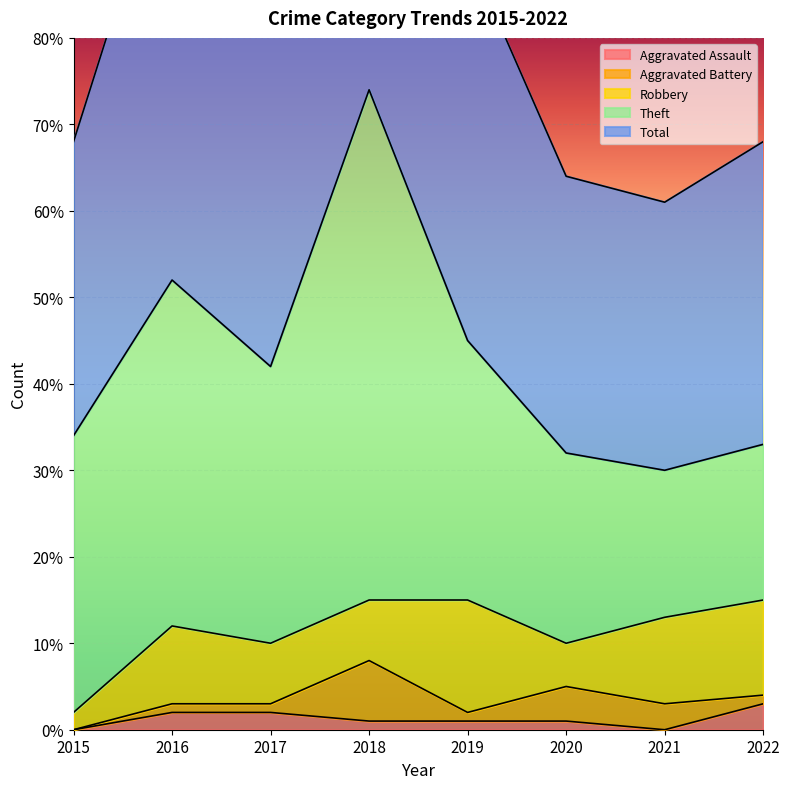

Is it true that Aggravated Assault equals 2 at 2017?

True